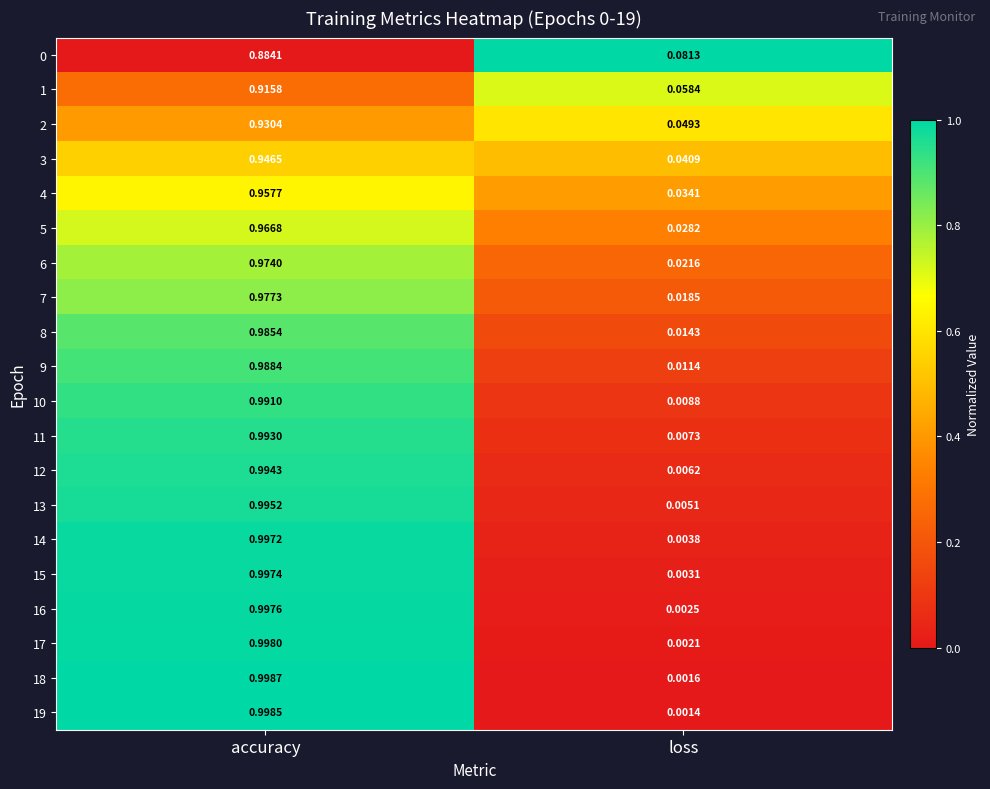

At which category does the chart reach its peak across all series?

accuracy